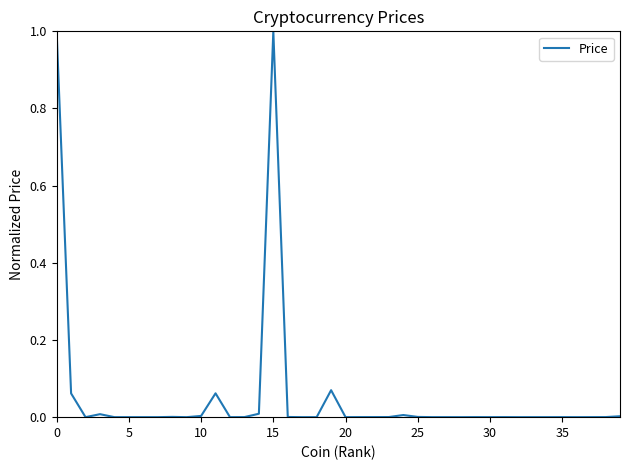

What is the difference between the maximum and minimum values?

1.0